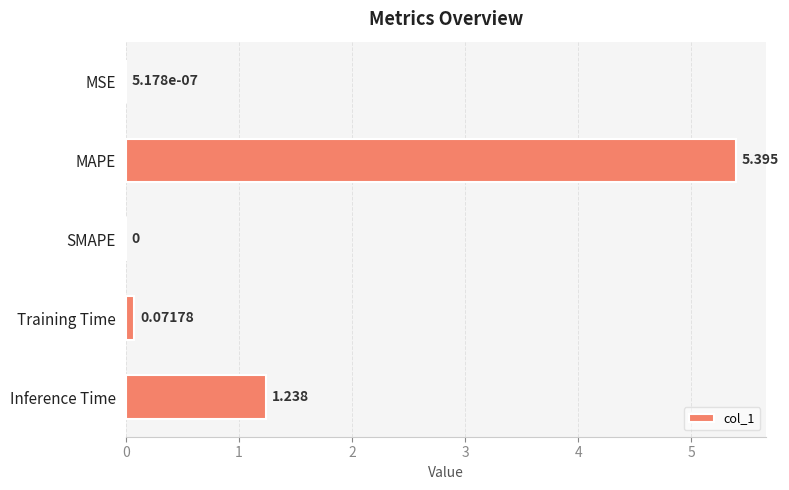

Which category has the highest value across all series?

MAPE